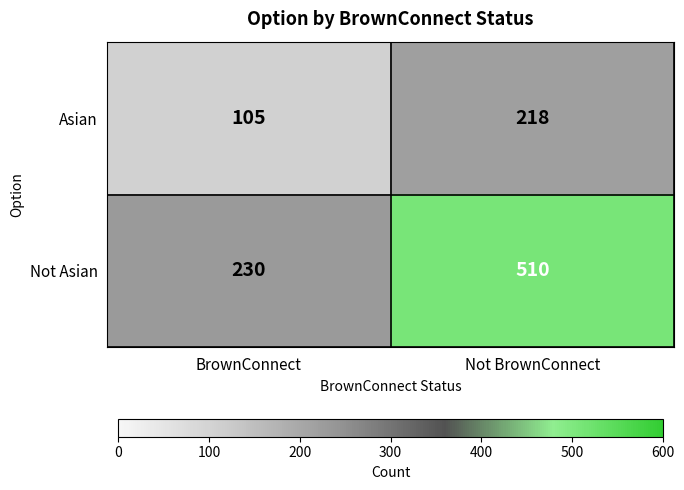

What is the difference between the Asian values at BrownConnect and Not BrownConnect?

113